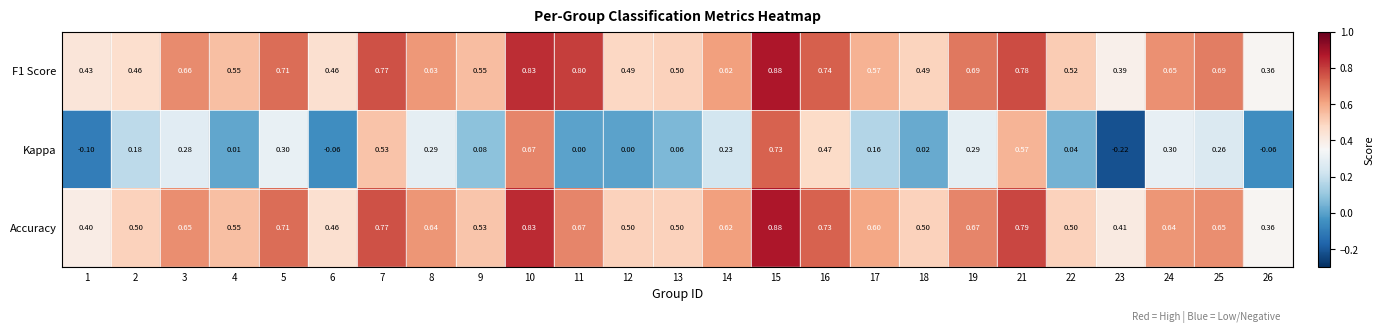

Is the value of Accuracy at 3 greater than the value of Kappa at 26?

Yes